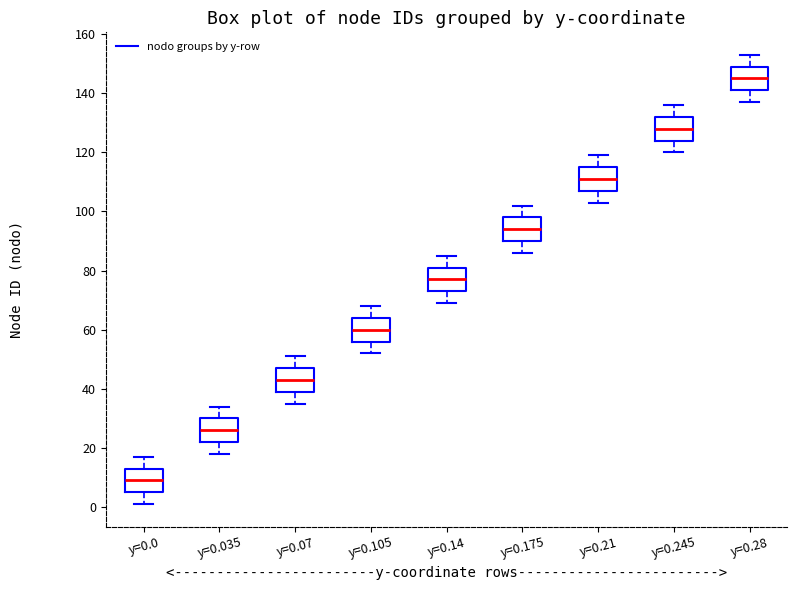

Which box has the highest median line?

y=0.28